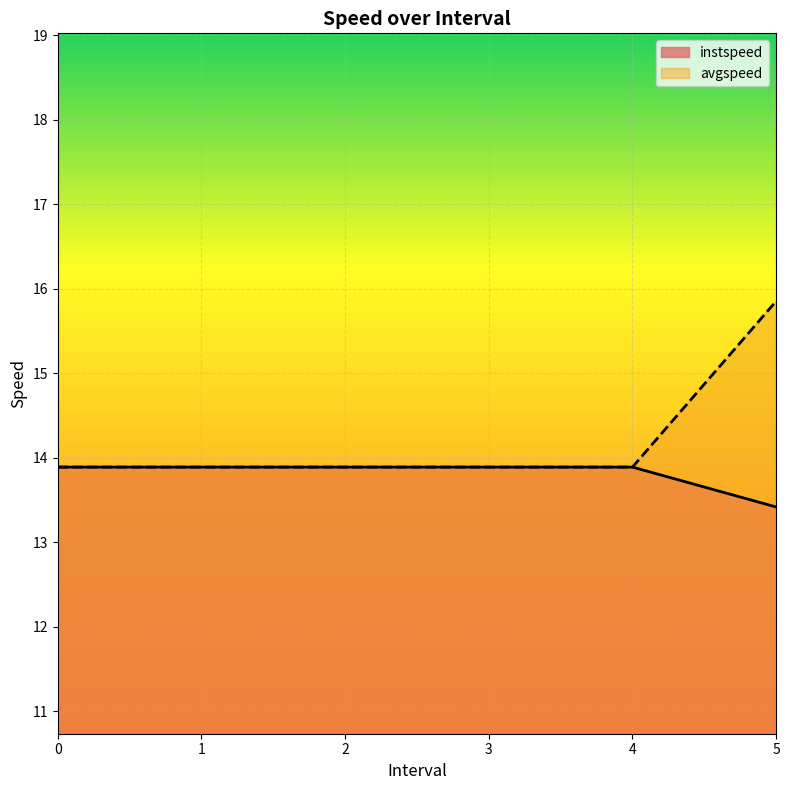

Reading left to right, extract all data points from this chart.

instspeed: 0=13.9	1=13.9	2=13.9	3=13.9	4=13.9	5.0=13.4
avgspeed: 0=13.9	1=13.9	2=13.9	3=13.9	4=13.9	5.0=15.9